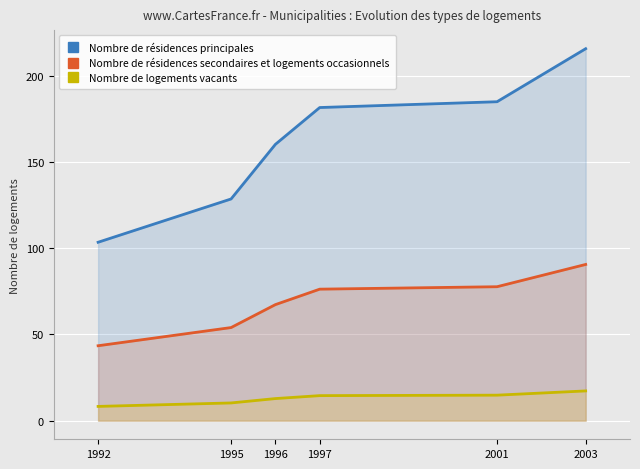

The value of Nombre de résidences principales at 2001 is 185.0. True or false?

True